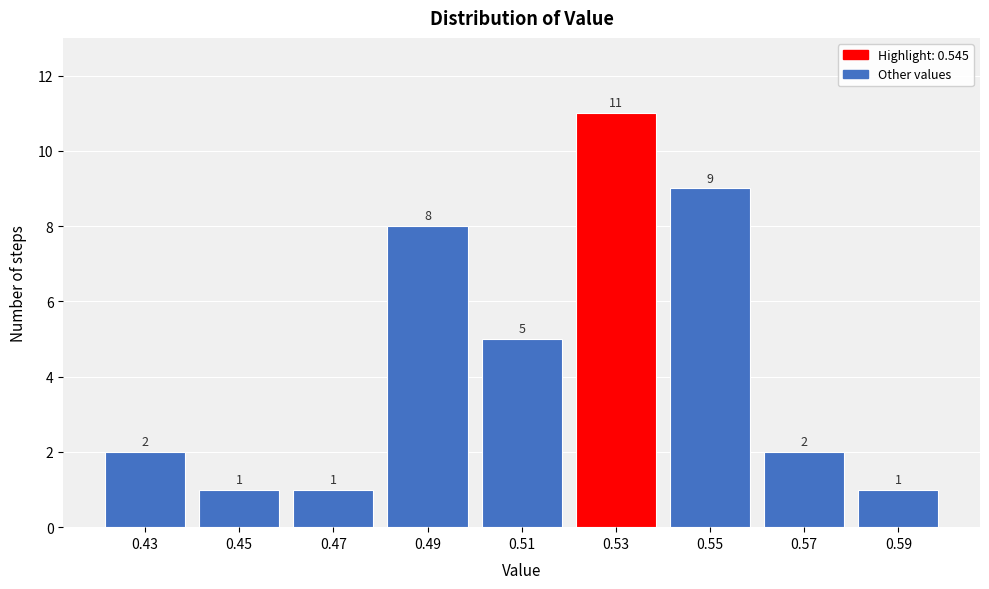

Reading right to left, extract all data points from this chart.

1	2	9	11	5	8	1	1	2